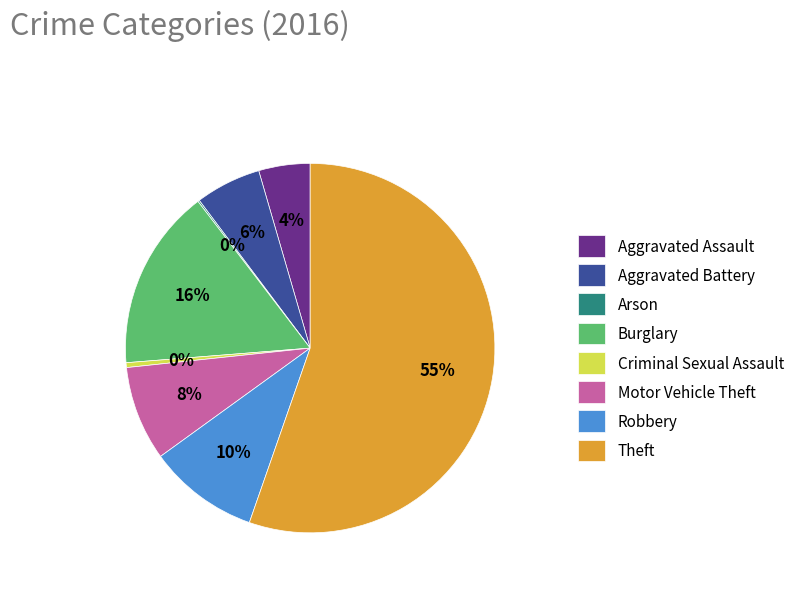

Which has a higher value, Theft or Motor Vehicle Theft?

Theft